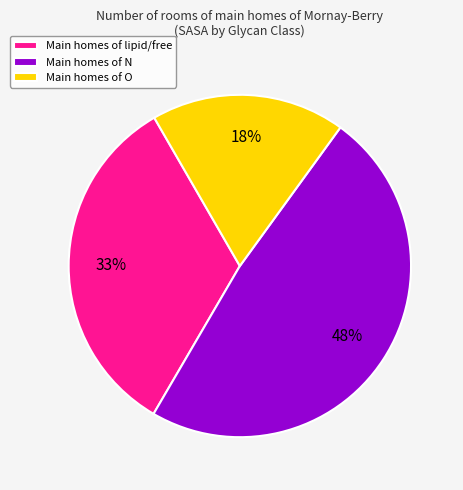

Approximately how many times larger is the value at Main homes of O compared to Main homes of N?

0.4